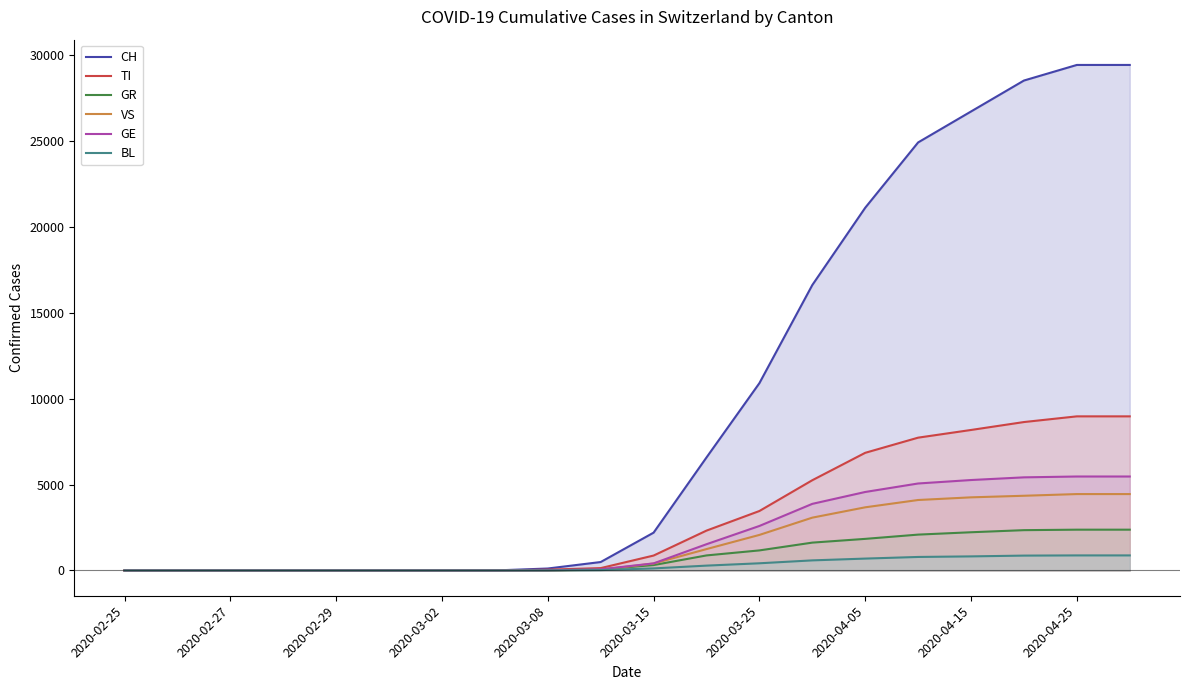

List the series in order of their peak value, highest first.

CH, TI, GE, VS, GR, BL